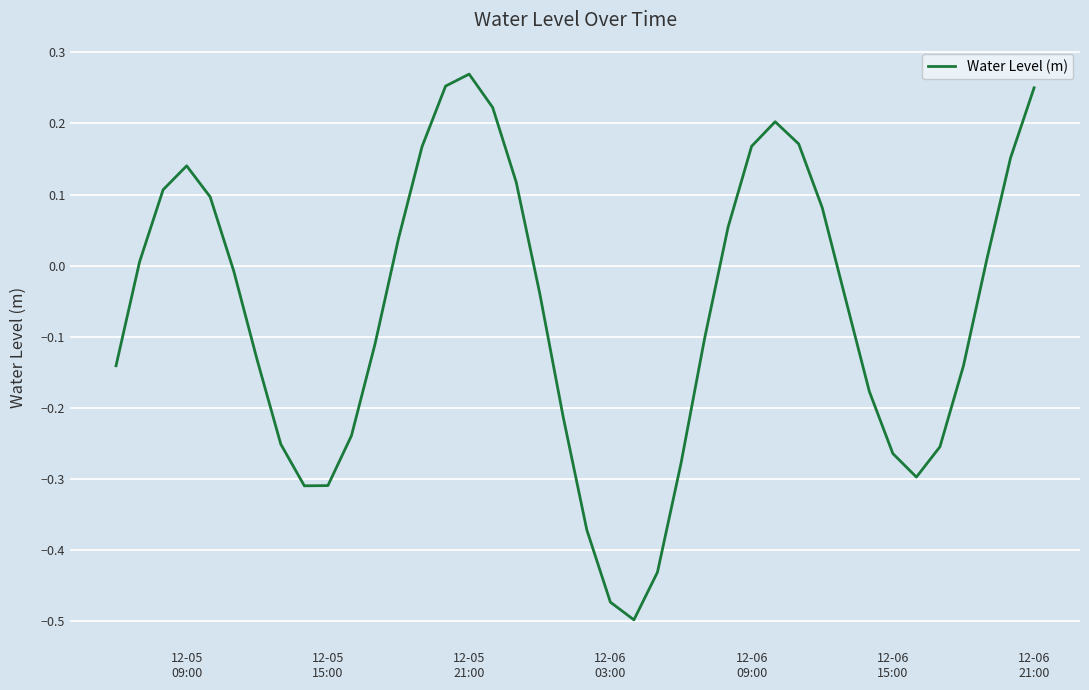

What is the difference between the maximum and minimum values?

0.8